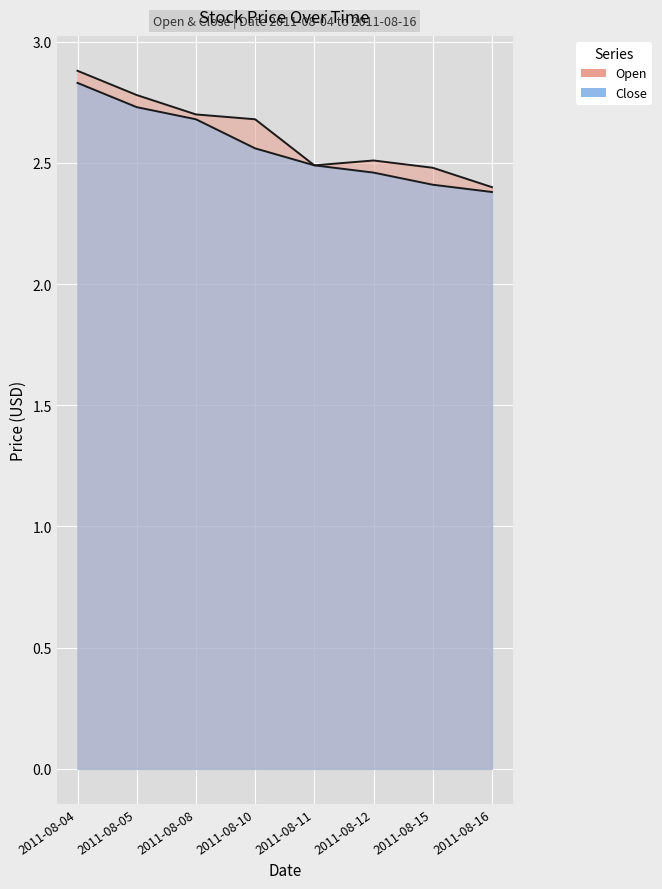

Which has a higher value, 2011-08-16 or 2011-08-04?

2011-08-04